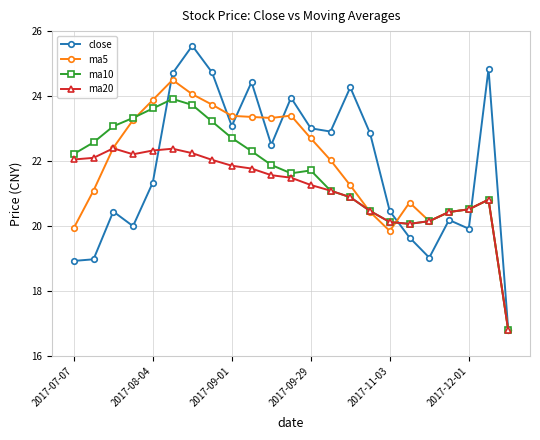

What is the smallest value displayed?

16.8